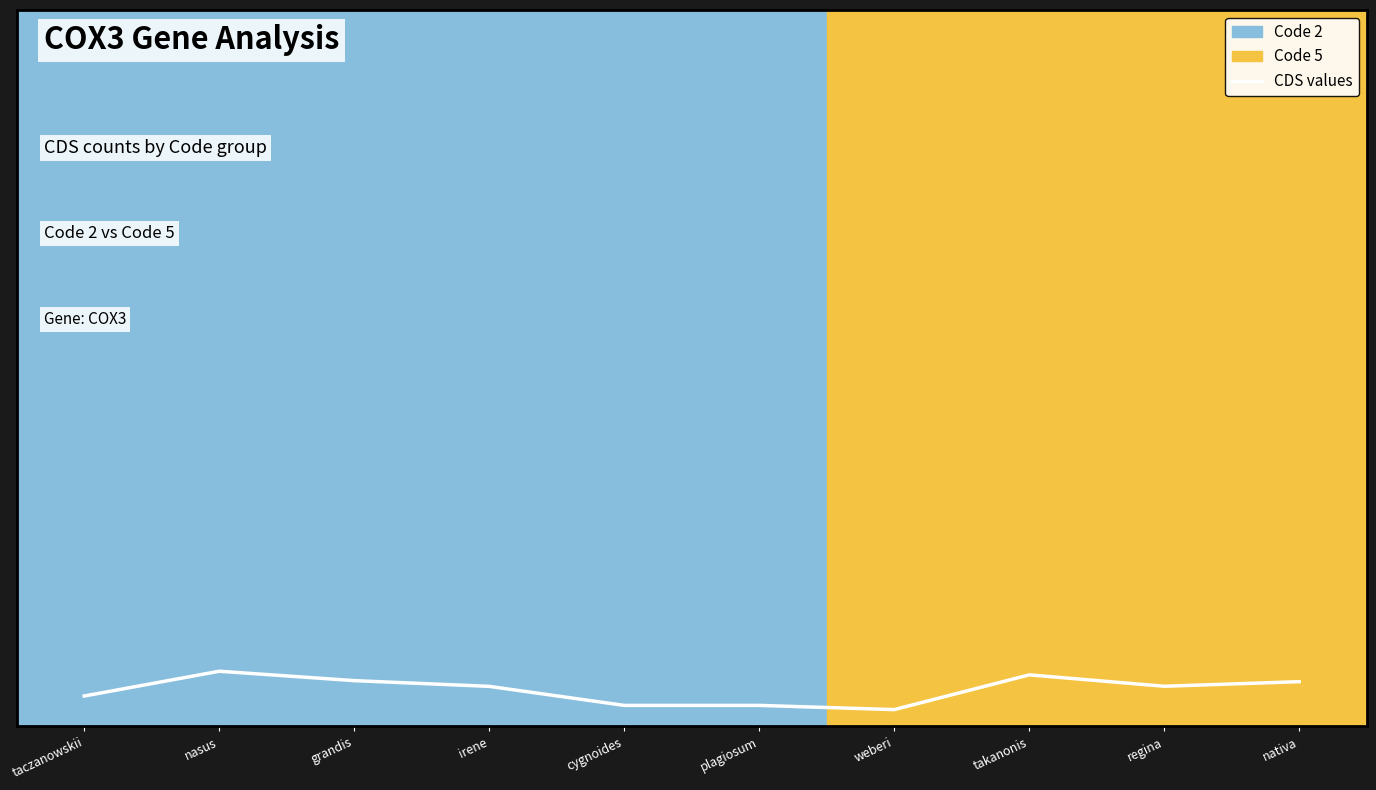

What is the sum of the values at irene and nativa?

0.1